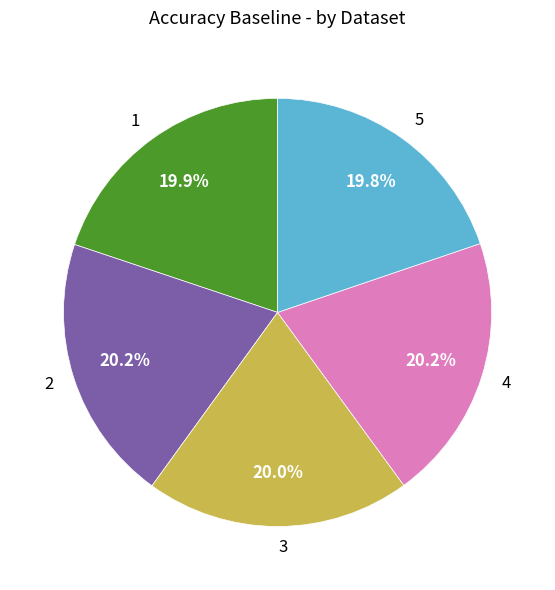

Is 1 the majority of the pie?

No